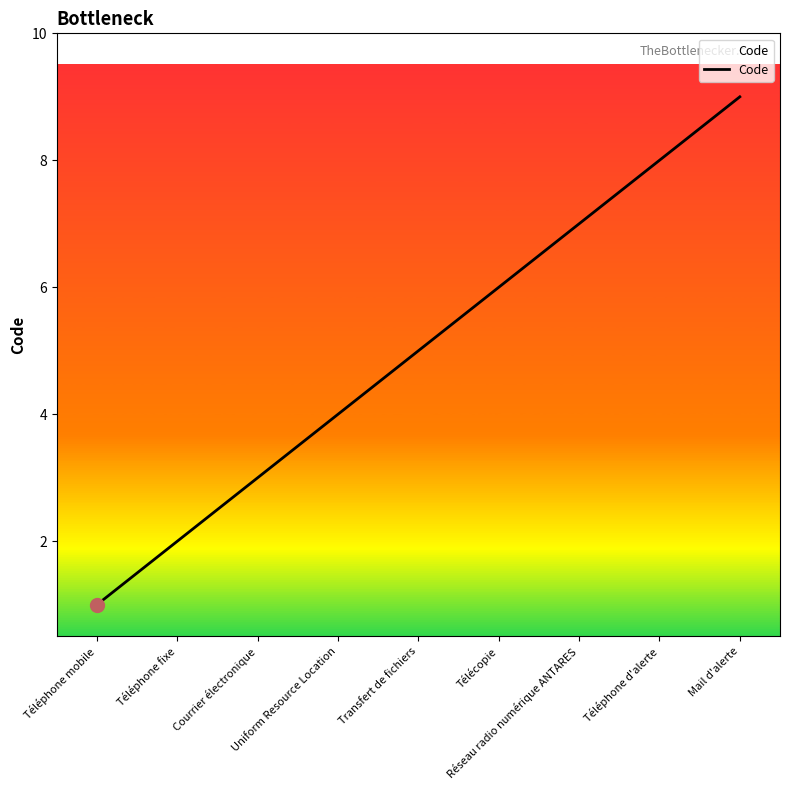

What is the change in value from Transfert de fichiers to Télécopie?

+1